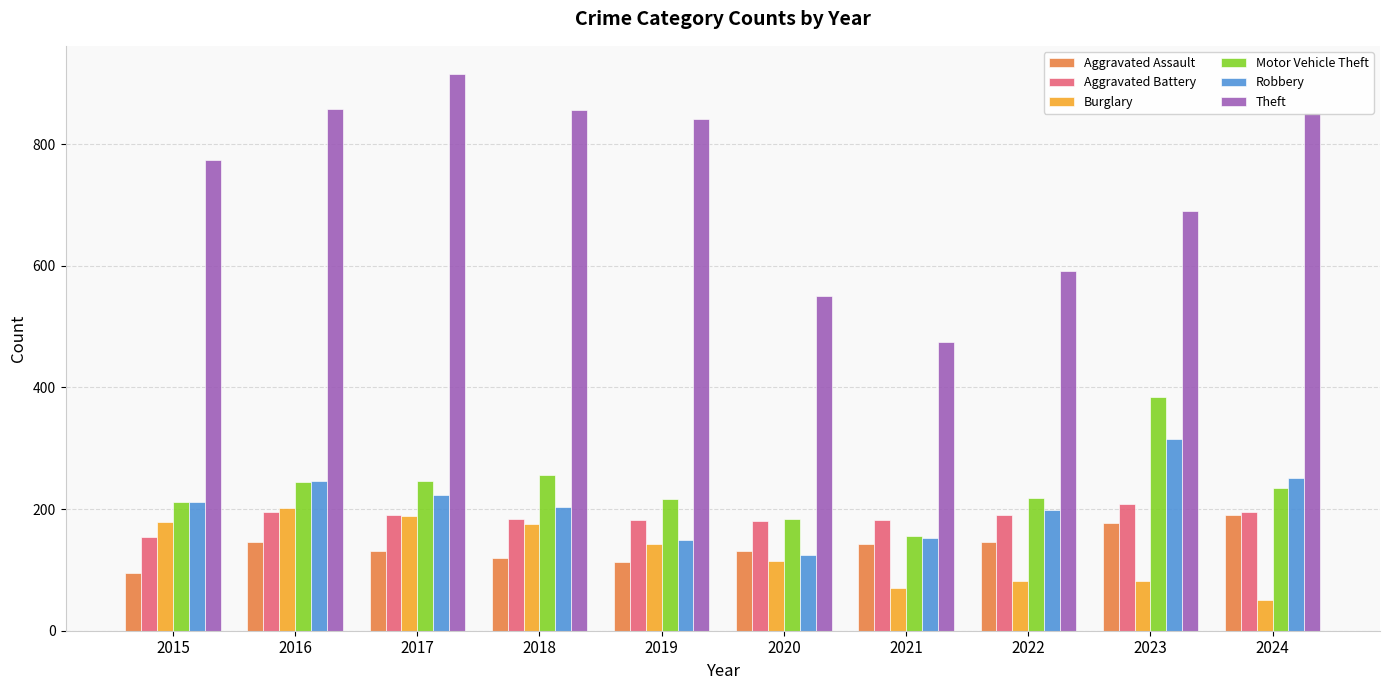

At which category does the chart reach its minimum across all series?

2024